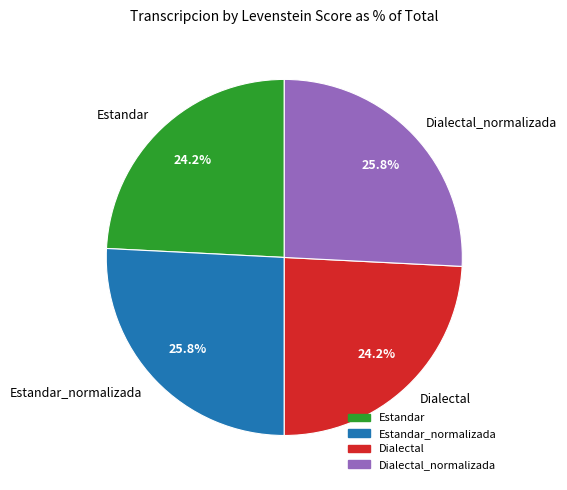

Is it true that Dialectal_normalizada is 16% of the pie?

False